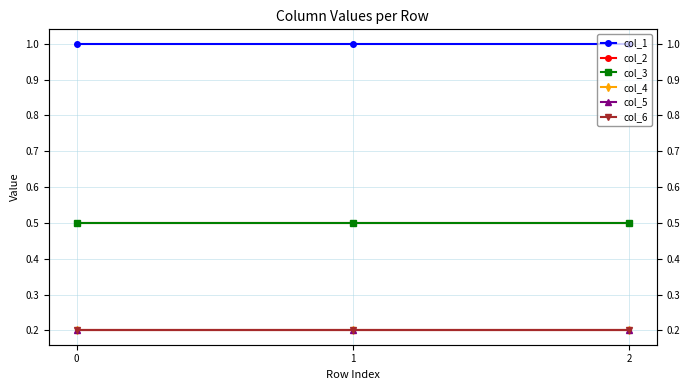

Rank the series by their maximum value, from lowest to highest.

col_4, col_5, col_6, col_2, col_3, col_1